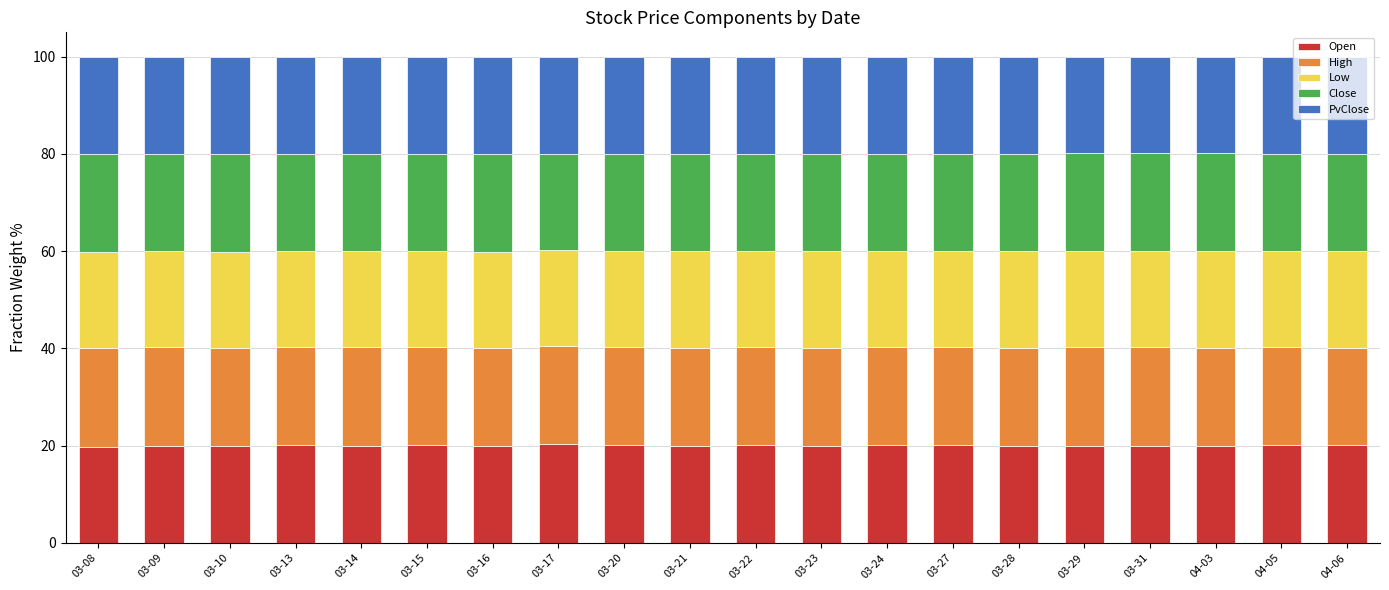

What is the total value across all series at 03-10?

100.0